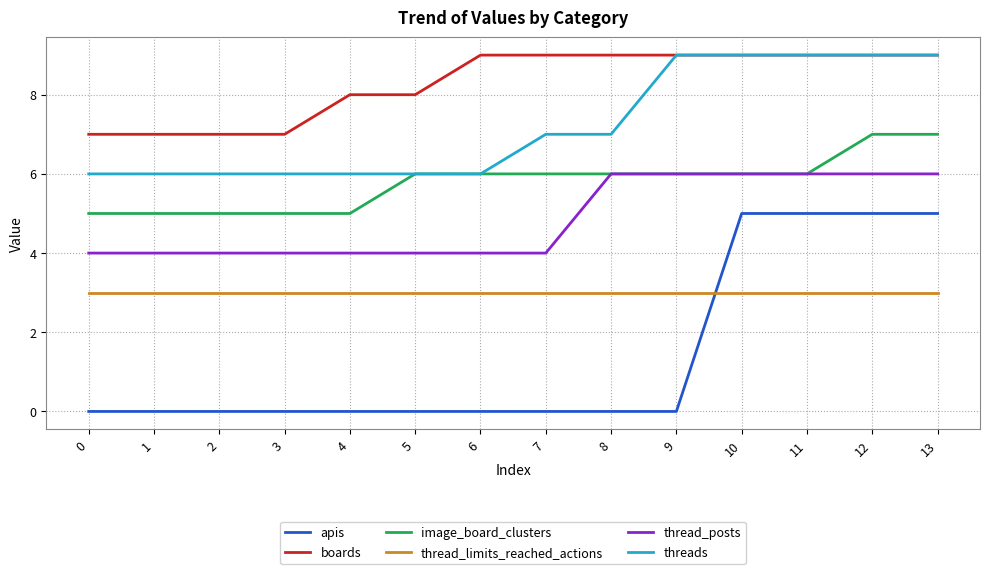

What are all the series names shown in the legend?

apis, boards, image_board_clusters, thread_limits_reached_actions, thread_posts, threads